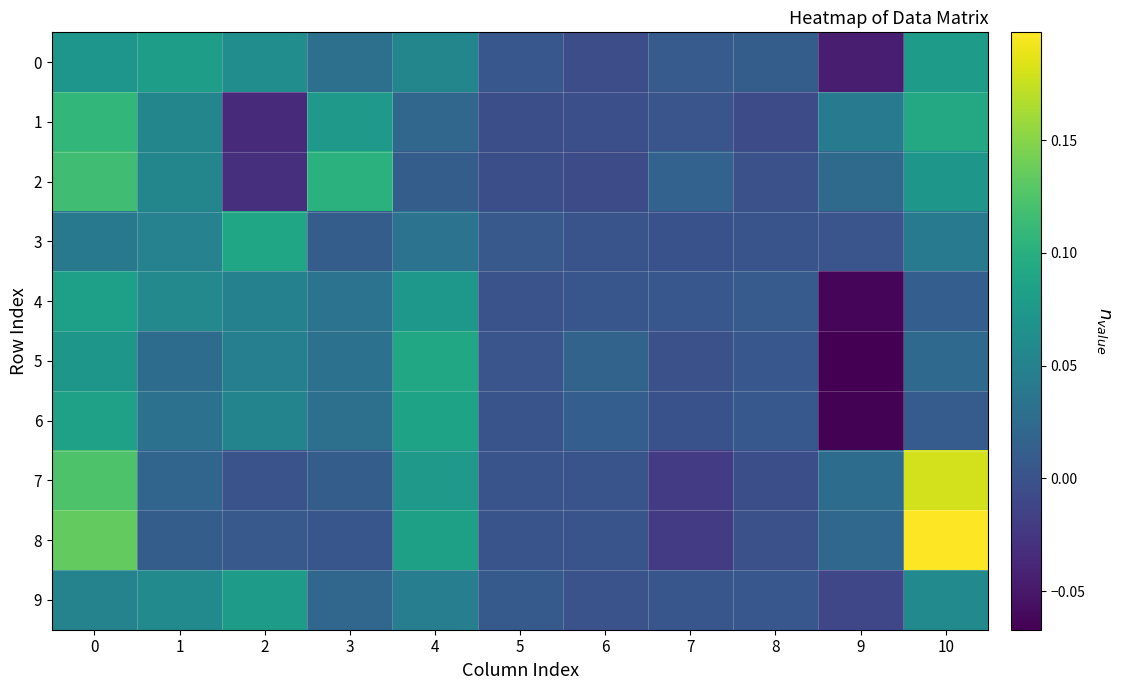

Rank the series by their maximum value, from highest to lowest.

8, 7, 2, 1, 5, 3, 6, 4, 0, 9